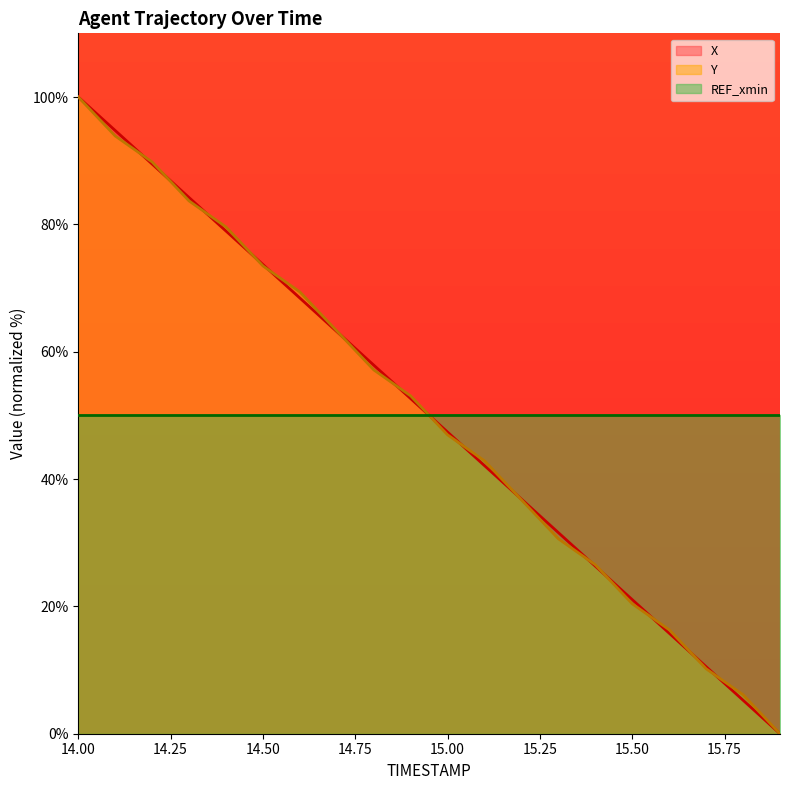

Reading left to right, what are all the values shown in this chart?

X: 14.0=100.0	14.1=94.7	14.2=89.5	14.3=84.2	14.4=78.9	14.5=73.7	14.6=68.4	14.7=63.2	14.8=57.9	14.9=52.6	15.0=47.4	15.1=42.1	15.2=36.8	15.3=31.6	15.4=26.3	15.5=21.1	15.6=15.8	15.7=10.5	15.8=5.3	15.9=0.0
Y: 14.0=100.0	14.1=93.9	14.2=89.8	14.3=83.7	14.4=79.6	14.5=73.5	14.6=69.4	14.7=63.3	14.8=57.1	14.9=53.1	15.0=46.9	15.1=42.9	15.2=36.7	15.3=30.6	15.4=26.5	15.5=20.4	15.6=16.3	15.7=10.2	15.8=6.1	15.9=0.0